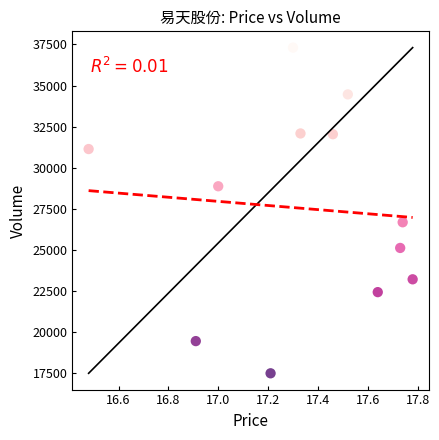

What is the average Y value?

27529